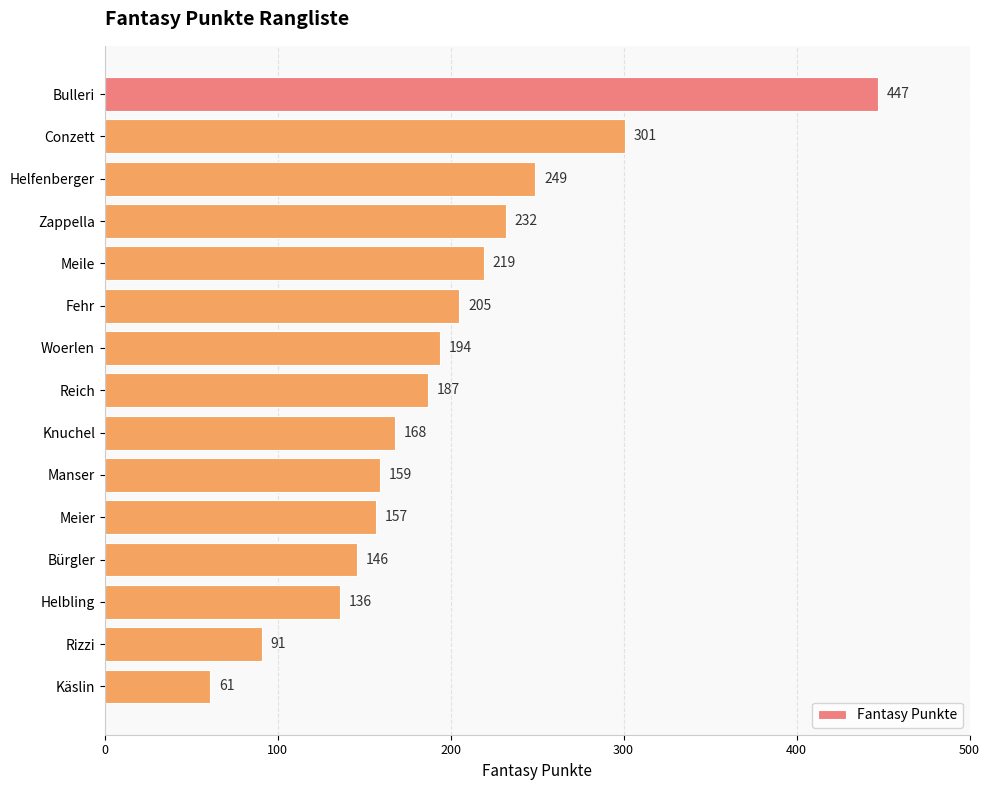

Rank the categories by value from highest to lowest.

Bulleri, Conzett, Helfenberger, Zappella, Meile, Fehr, Woerlen, Reich, Knuchel, Manser, Meier, Bürgler, Helbling, Rizzi, Käslin